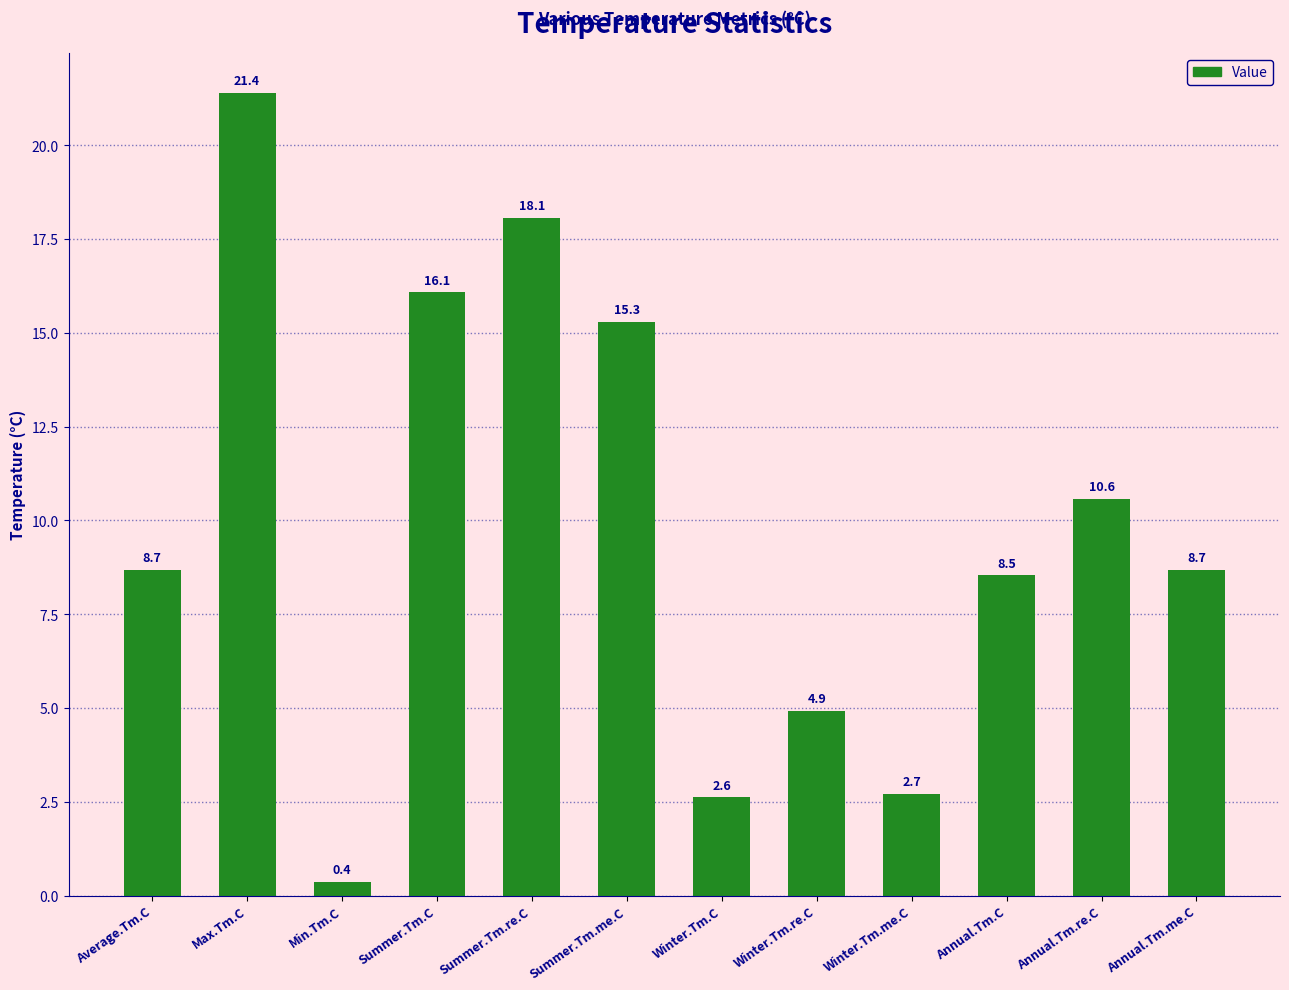

What is the change in value from Summer.Tm.C to Annual.Tm.re.C?

-5.5